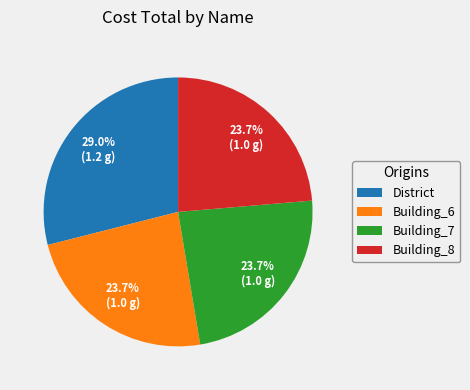

To the nearest percent, what is the difference between the largest and smallest slice percentages?

5%